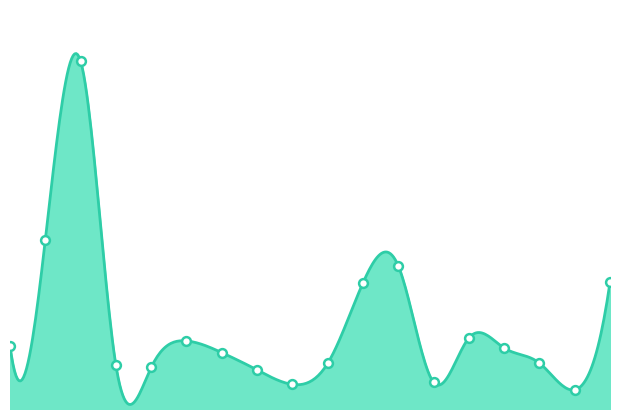

What is the ratio of the value at Oppland to the value at Trøndelag?

0.3